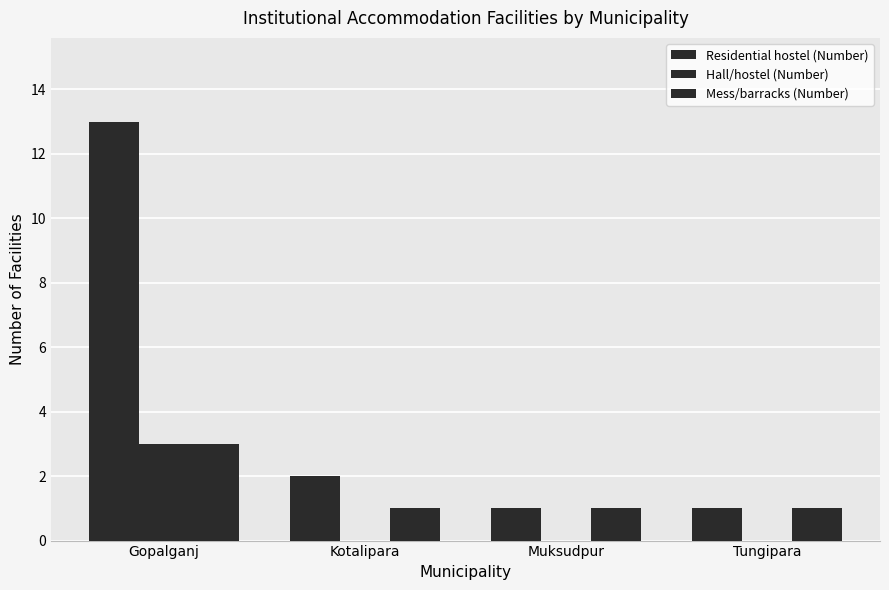

What is the average value of the Mess/barracks (Number) series?

2